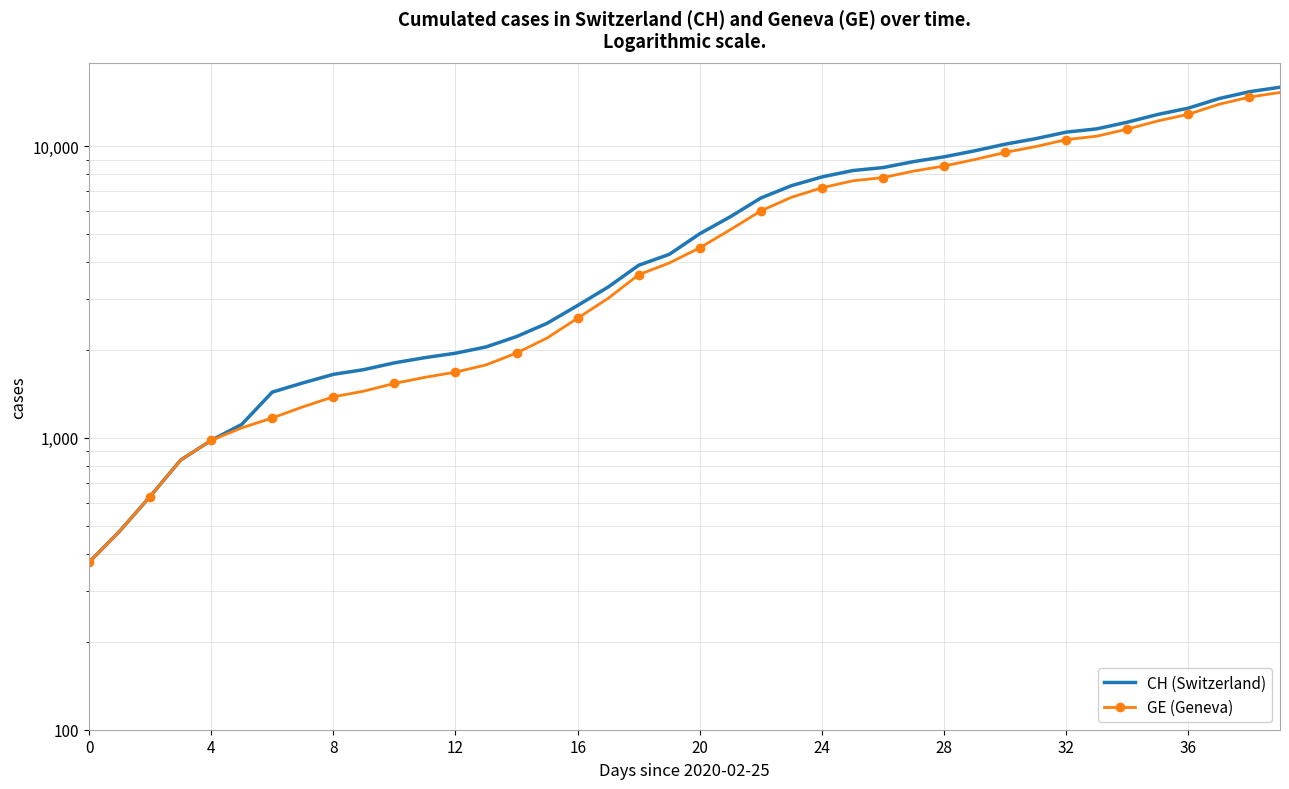

What is the label of the 13th point from the left?

12